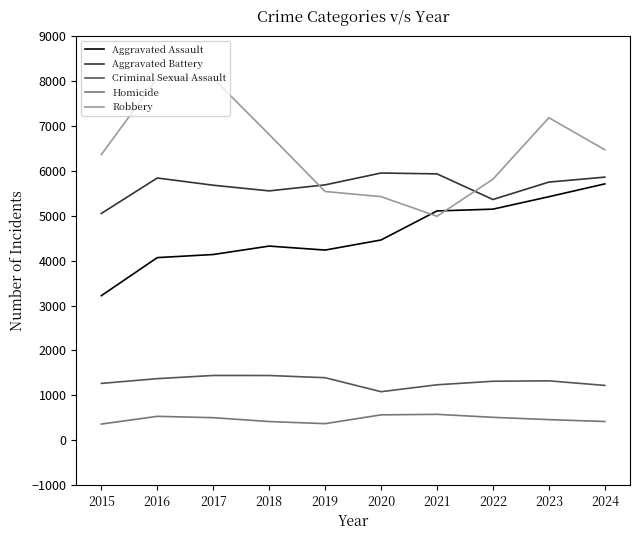

True or false: Homicide has a value of 501 at 2017.

True